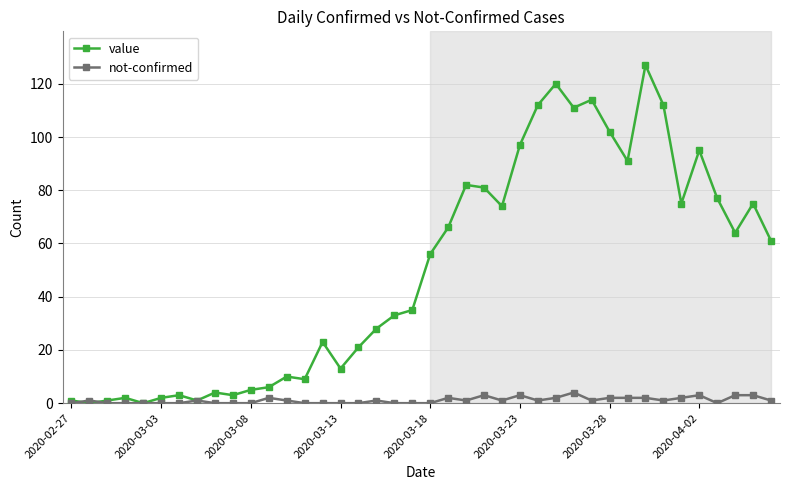

What is the maximum value for value?

127